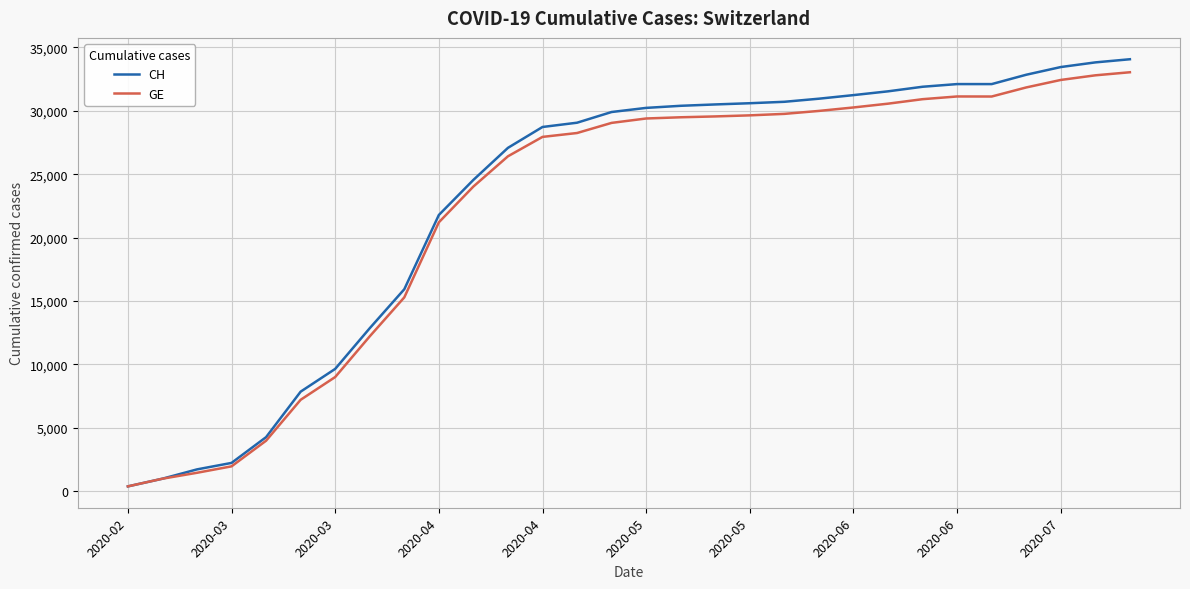

Which series has the largest range (max minus min)?

CH